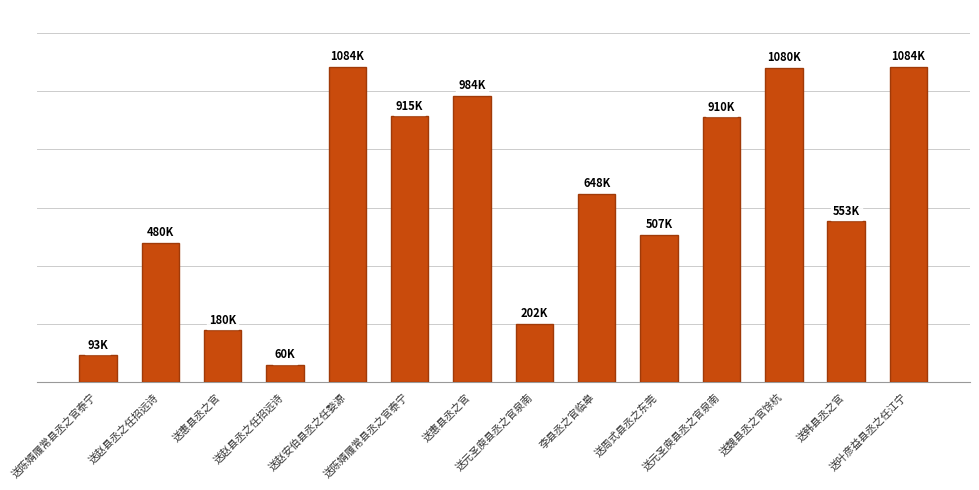

What is the greatest value displayed?

1083558